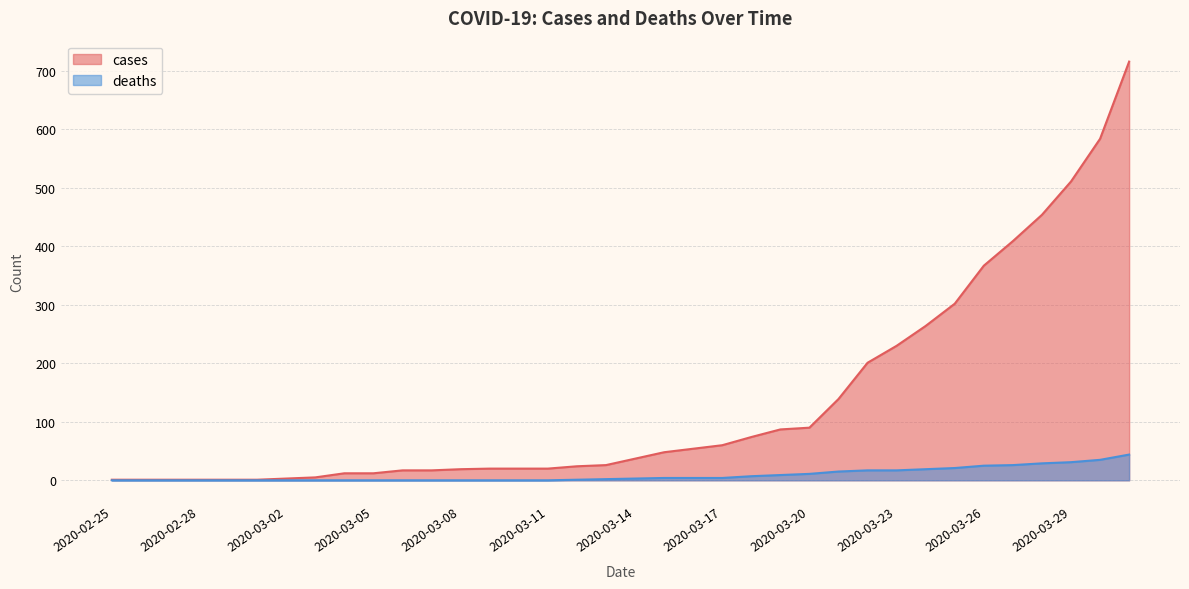

What position from the left is 2020-03-16?

21